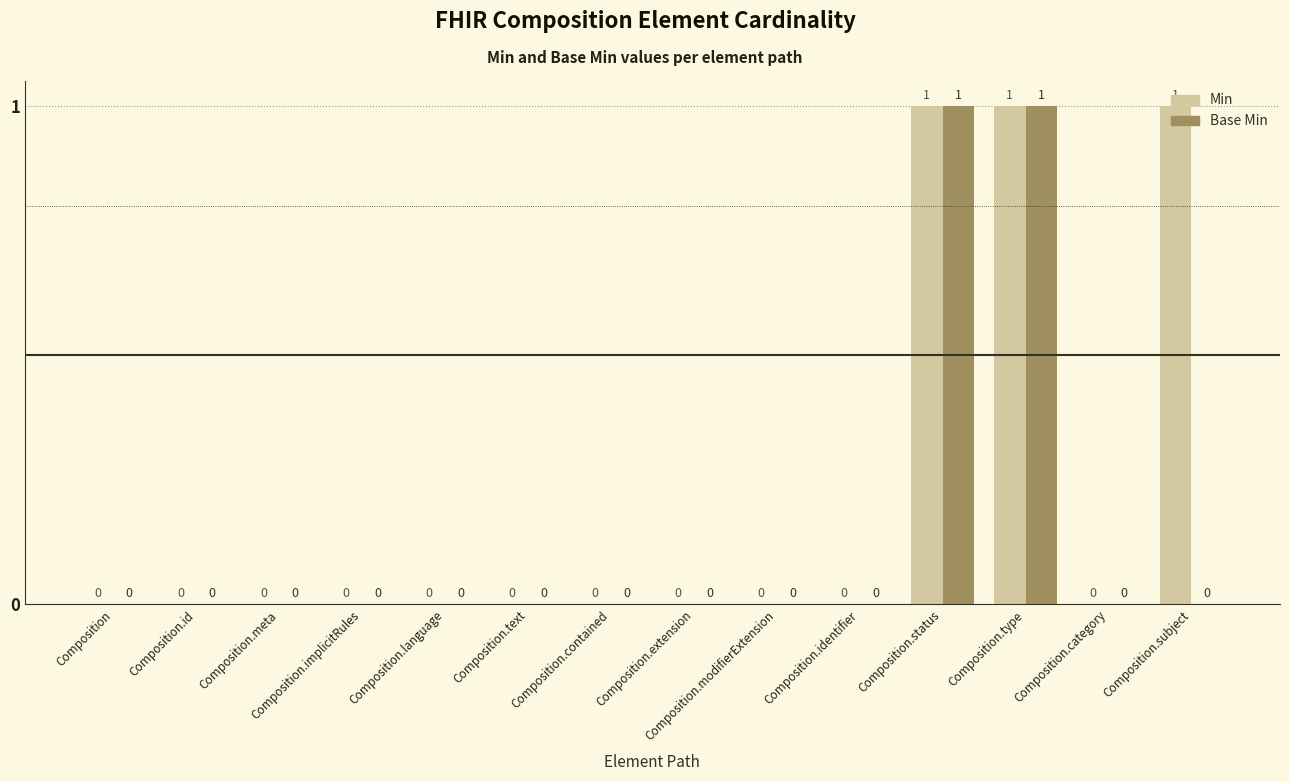

The Min series shows 1 at Composition.category. True or false?

False